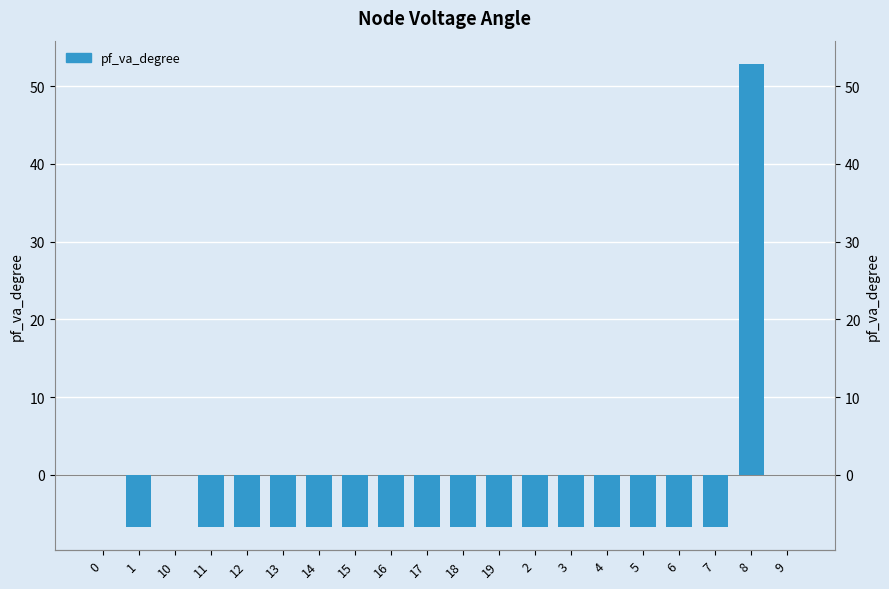

What is the minimum value shown in the chart?

-6.7